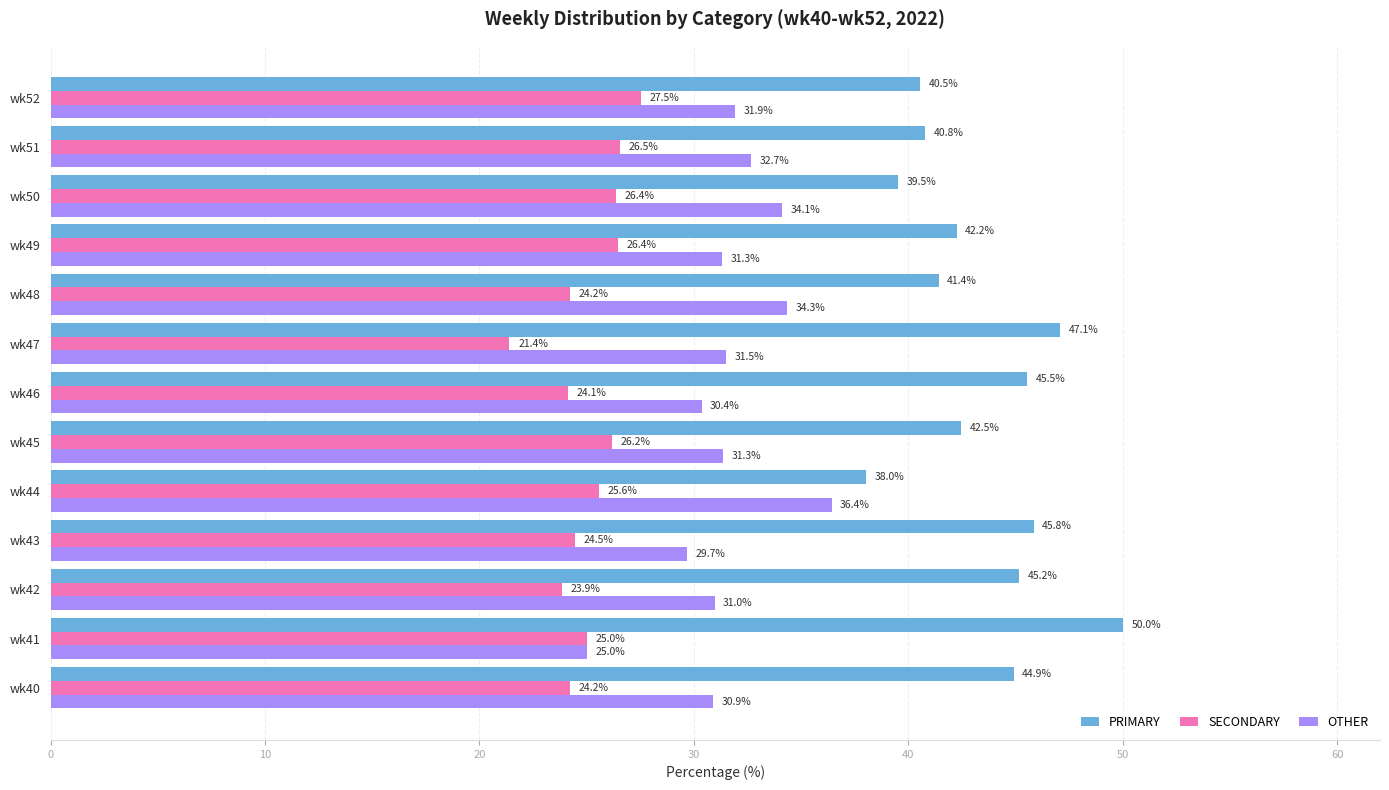

What is the maximum value for SECONDARY?

27.5